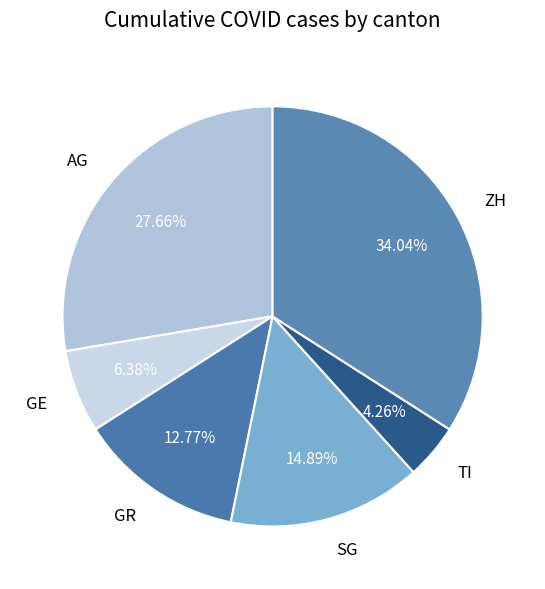

What is the smallest slice in the pie chart?

TI